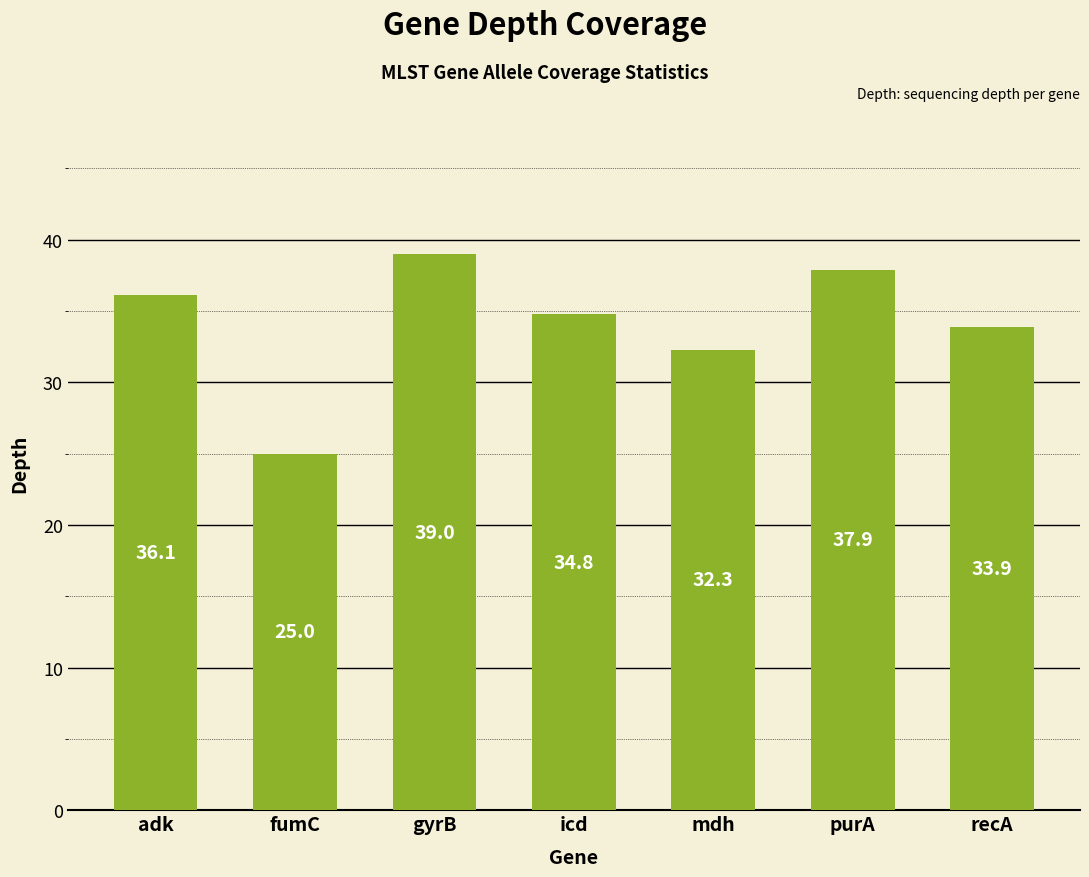

What is the difference between the maximum and minimum values?

14.0